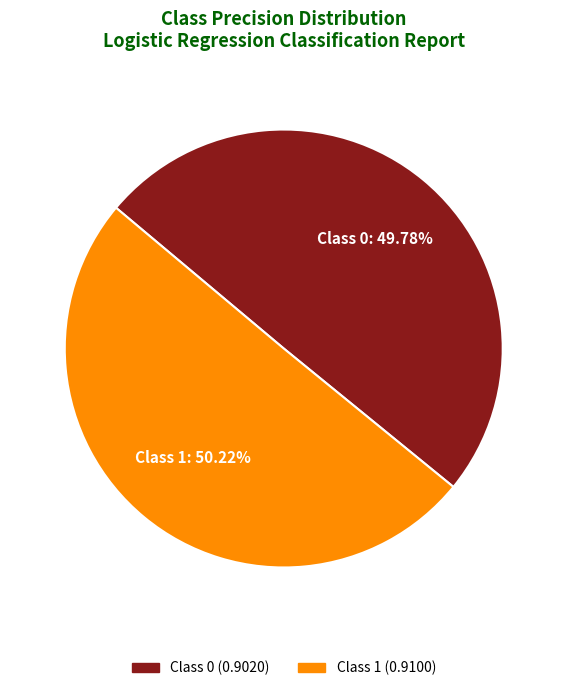

Is there a majority slice in this chart?

Yes